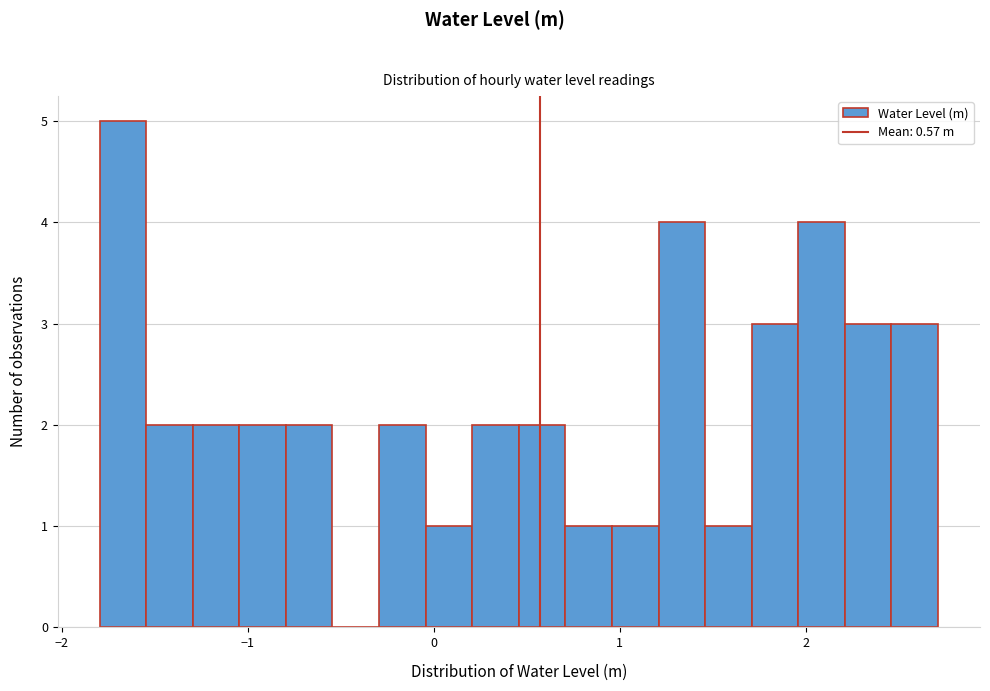

Read against the x-axis, roughly where is the centre of the tallest bar?

-1.7